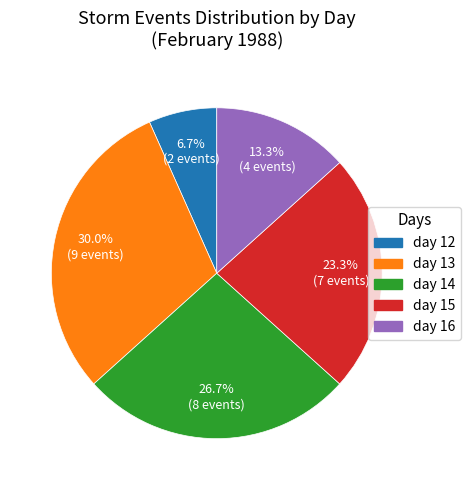

True or false: day 14 accounts for 27% of the total.

True